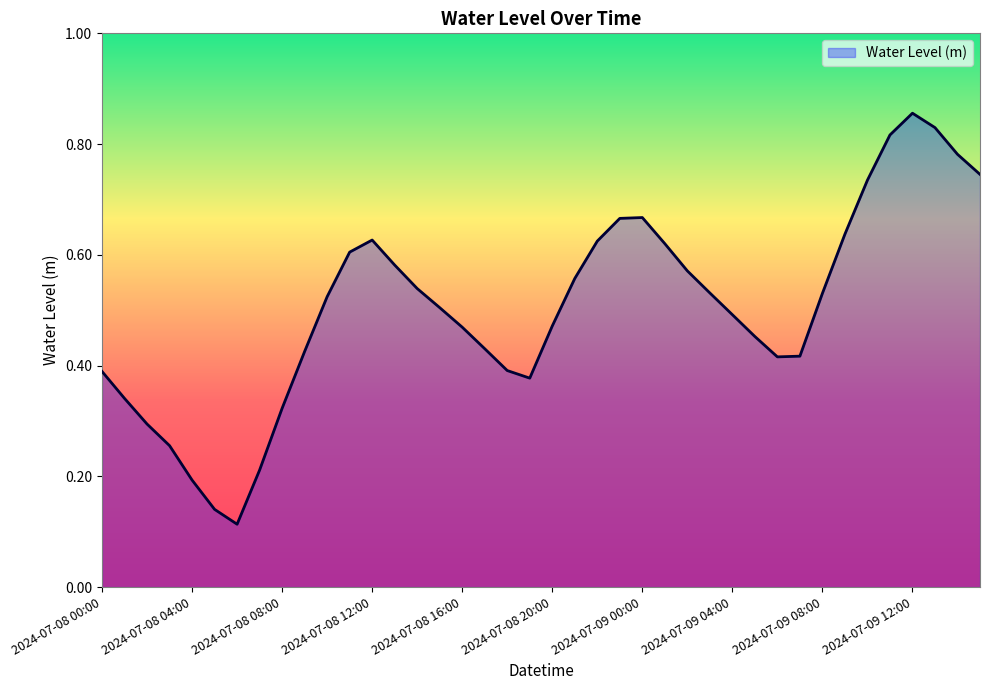

True or false: the data has more than 0 interior local peaks.

True